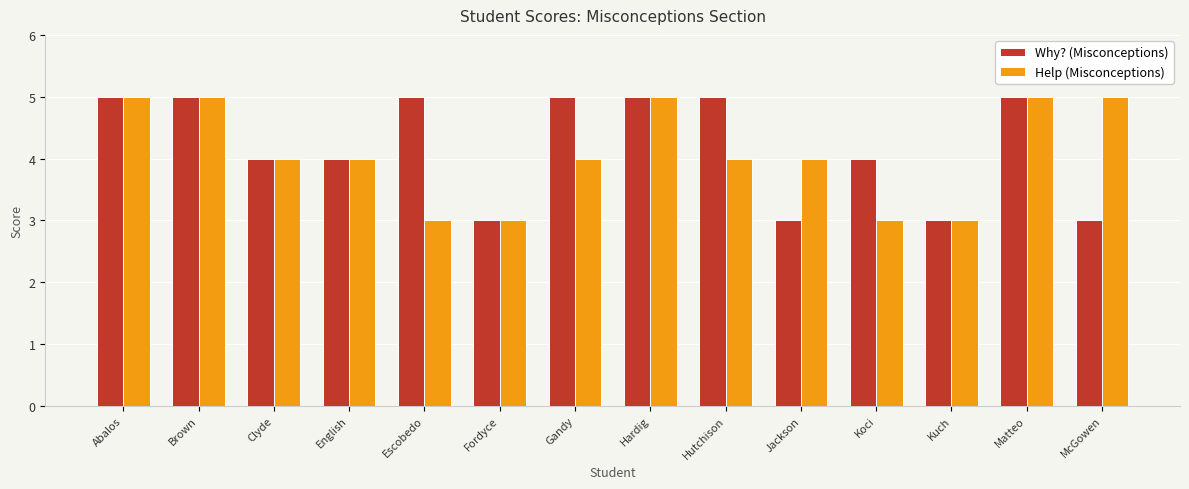

Which series changed the most between Fordyce and McGowen?

Help (Misconceptions)